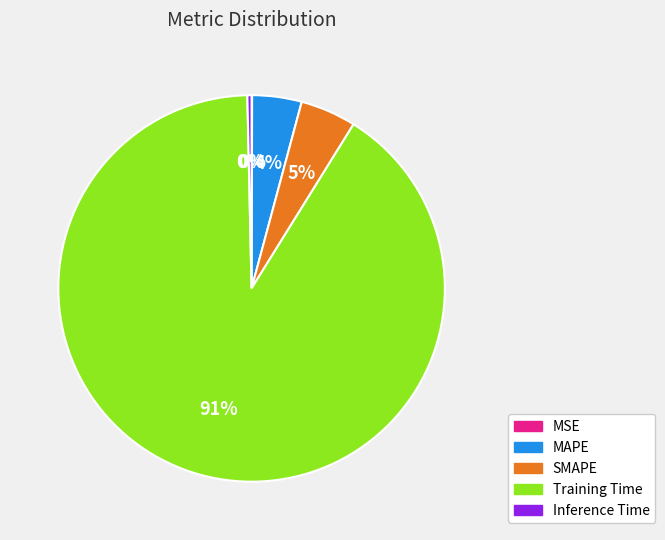

Between Training Time and SMAPE, which is larger?

Training Time